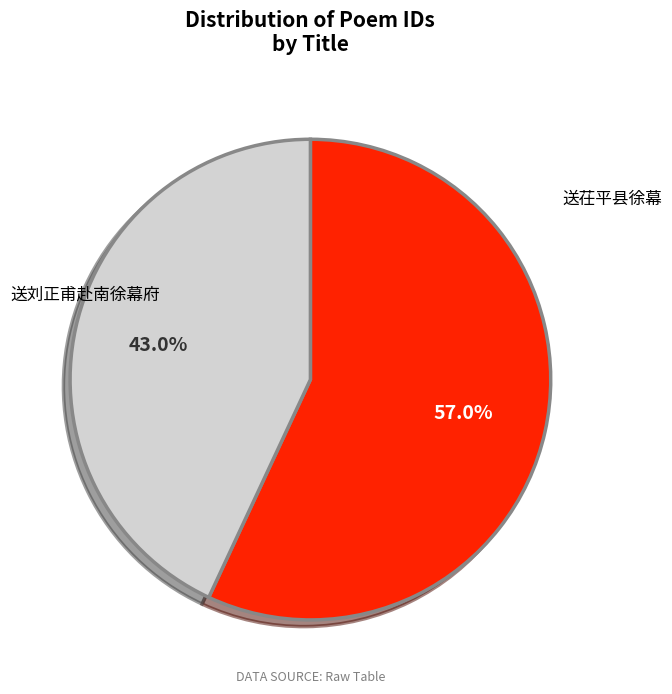

The 送茌平县徐幕 slice represents 43% of the pie. True or false?

True